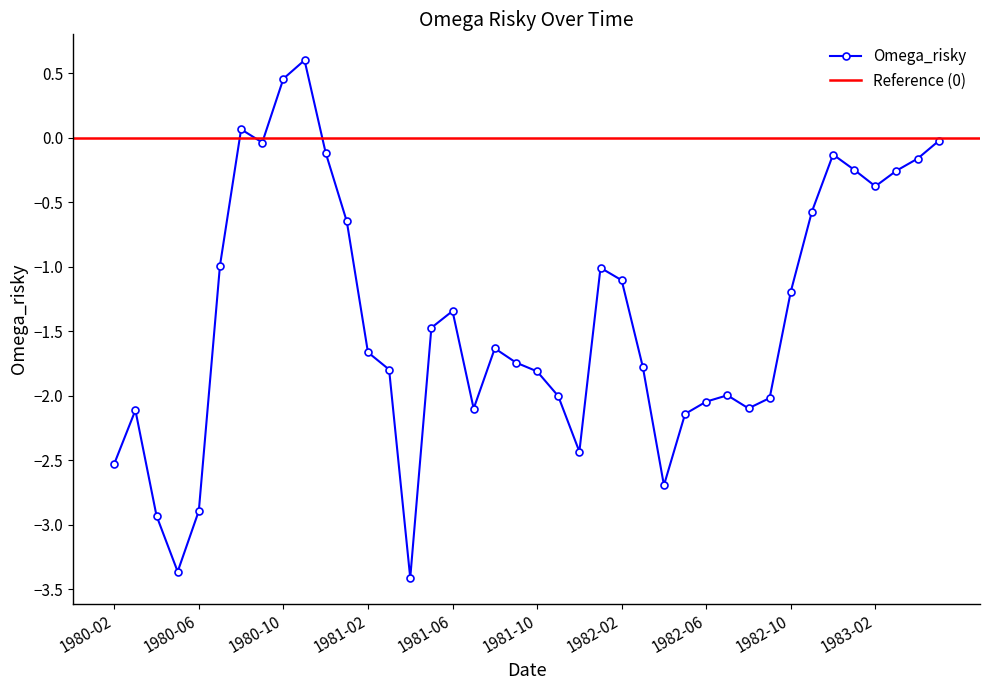

What is the label of the 19th point from the right?

1981-11